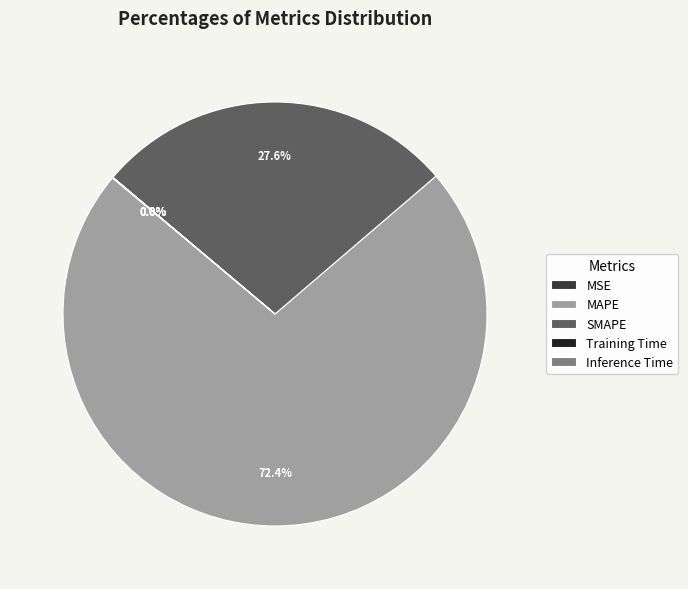

Is the sum of MAPE and SMAPE greater than half?

Yes